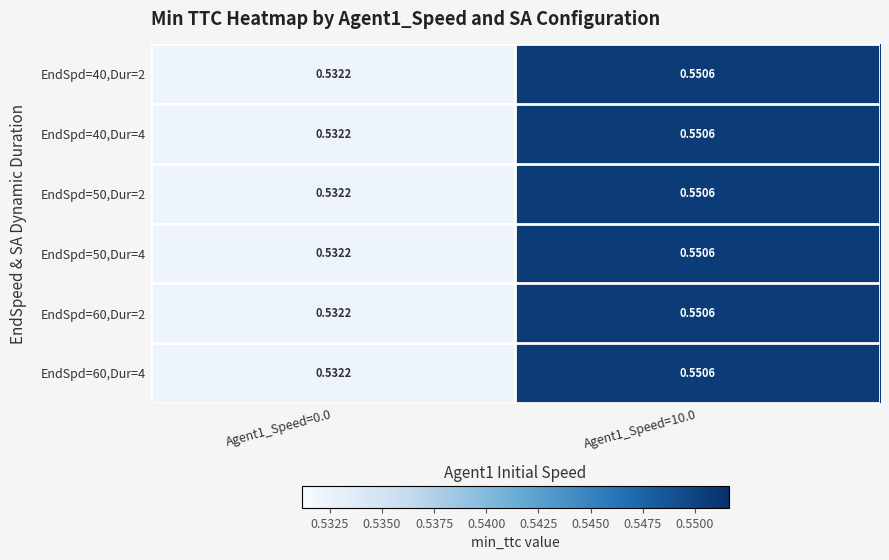

How many distinct data groups are displayed?

6